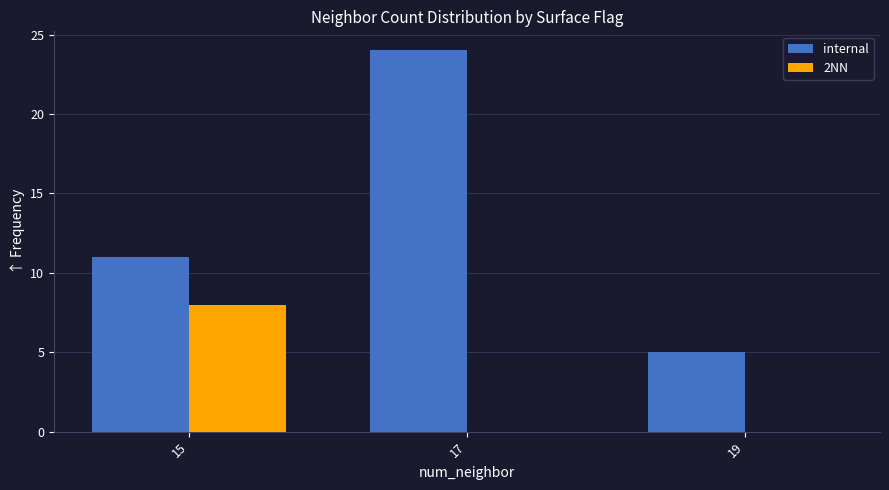

The value of internal at 19 is 8. True or false?

False